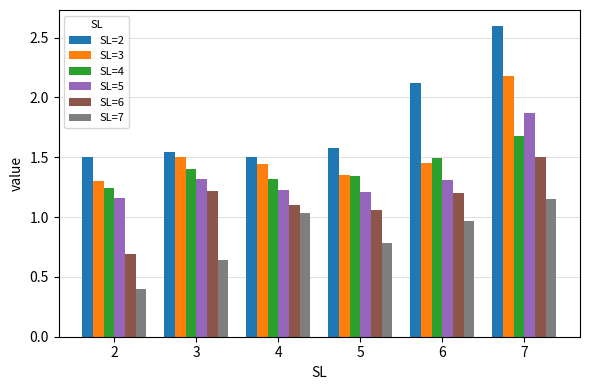

List the series in order of their peak value, lowest first.

SL=7, SL=6, SL=4, SL=5, SL=3, SL=2